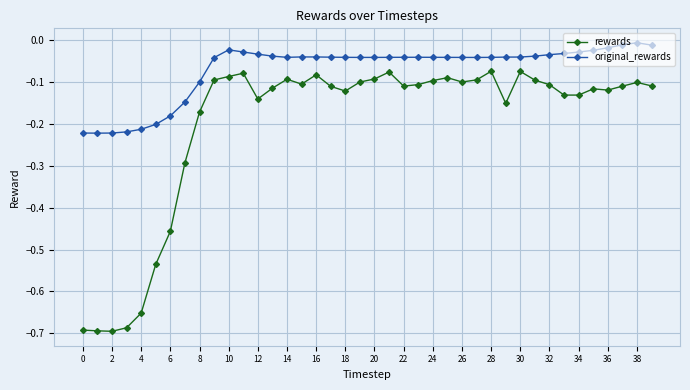

Rank the series by their maximum value, from highest to lowest.

original_rewards, rewards